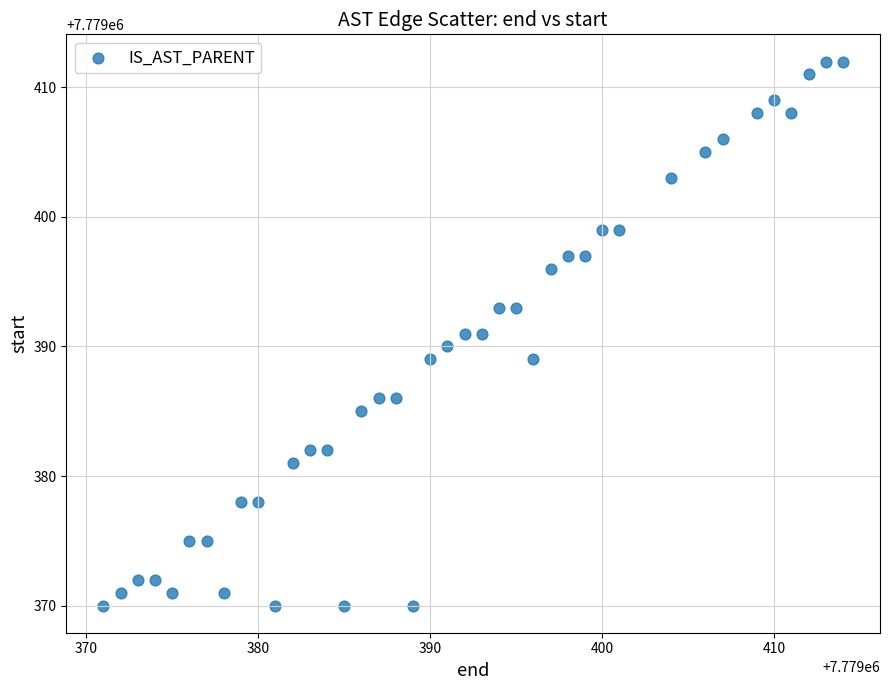

What is the range of X values (max minus min)?

43